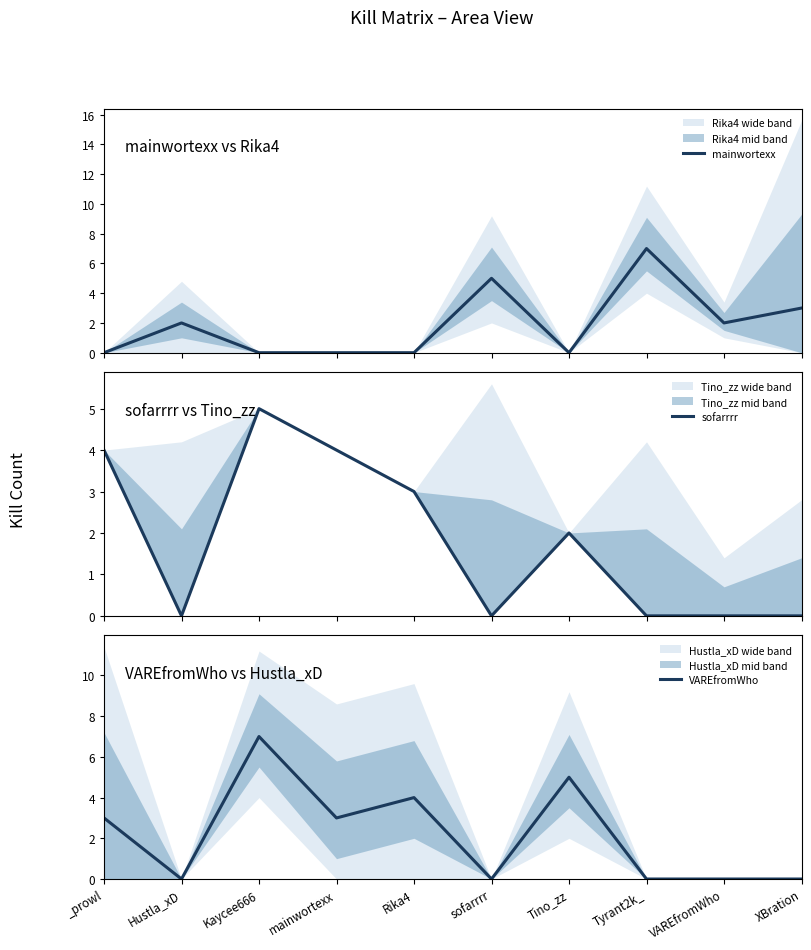

After their last crossing, which series has the higher values: sofarrrr or mainwortexx?

mainwortexx